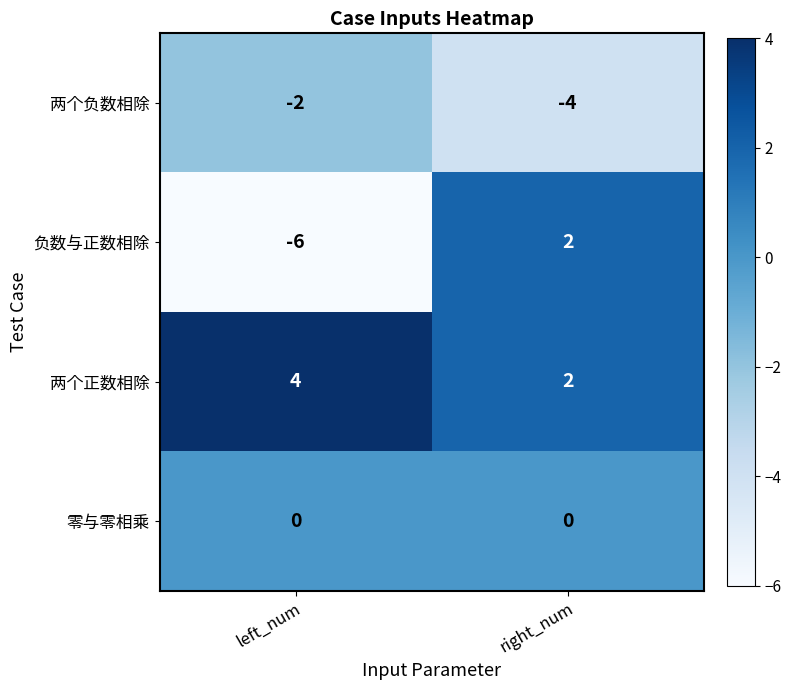

List the series in order of their peak value, highest first.

两个正数相除, 负数与正数相除, 零与零相乘, 两个负数相除